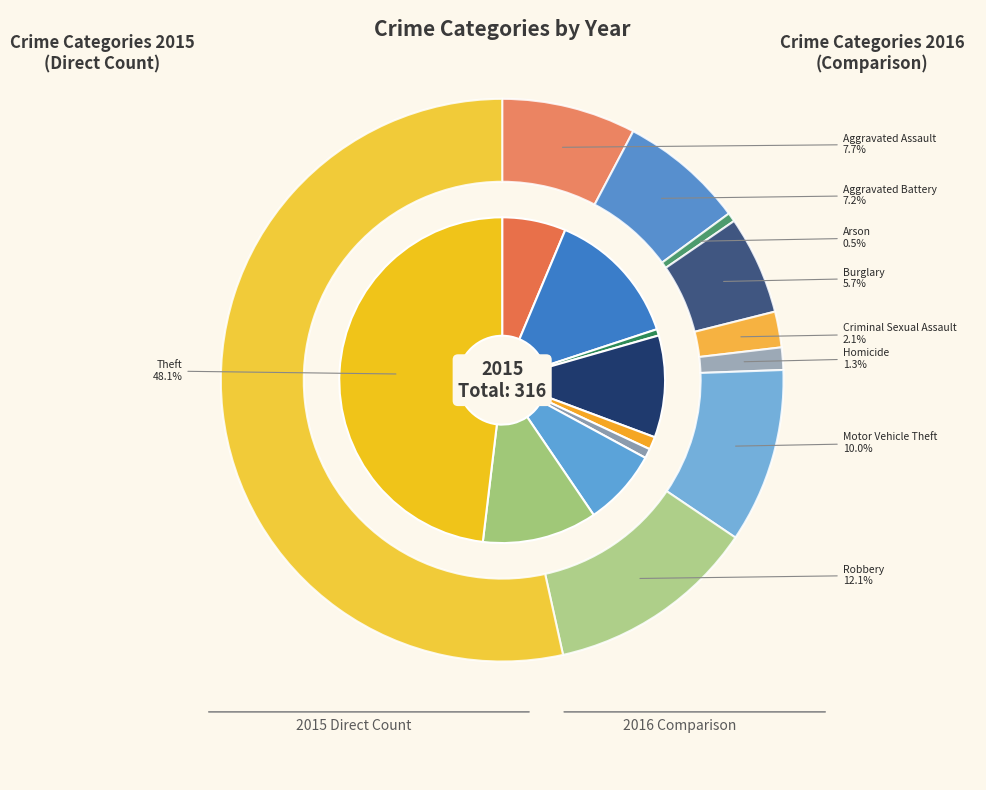

What is the largest slice in the pie chart?

Theft